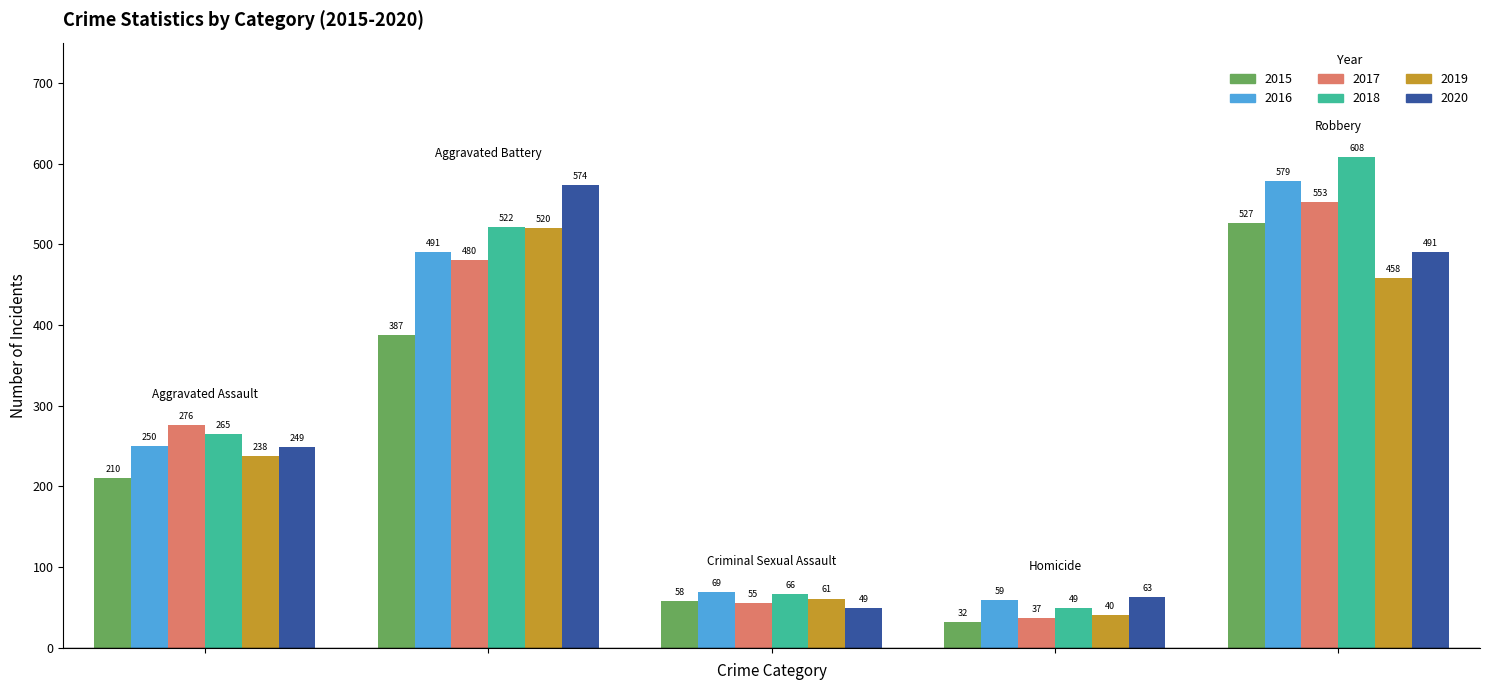

Which series has the largest range (max minus min)?

2018